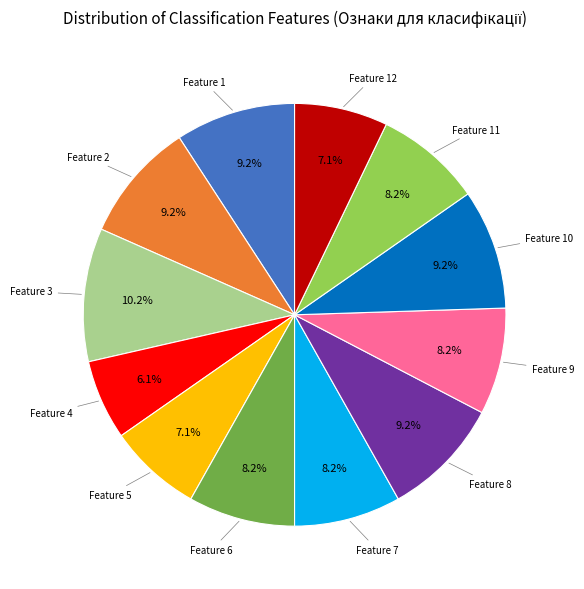

Does any single category account for the majority?

No